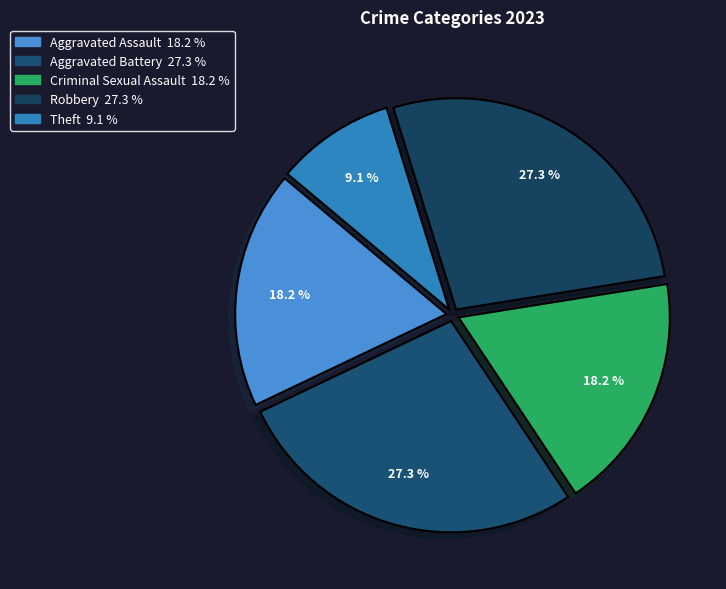

Does Robbery represent more than half of the total?

No